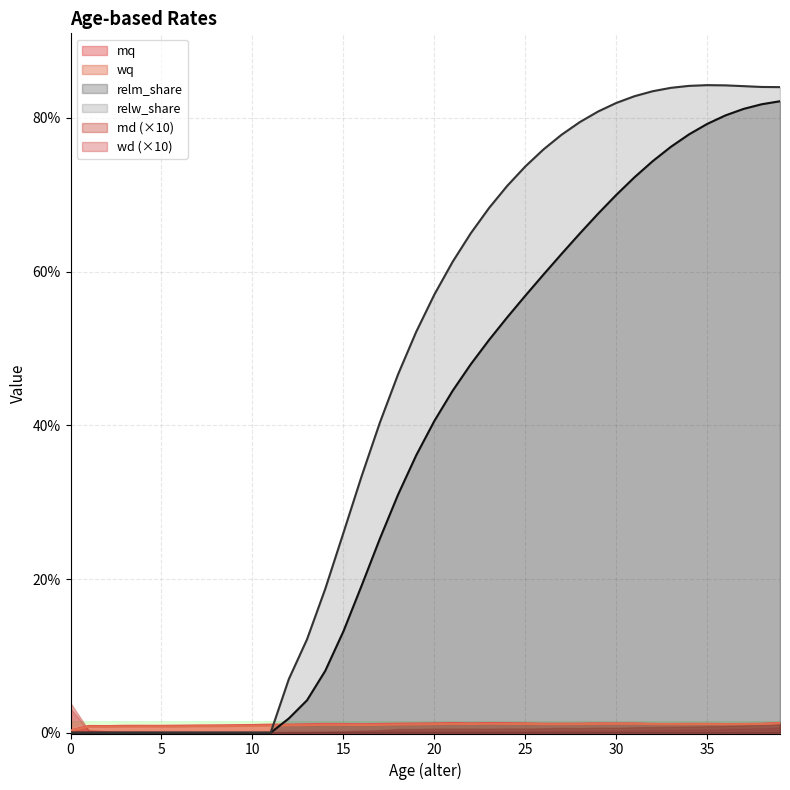

True or false: mq and relw_share cross at least once.

True